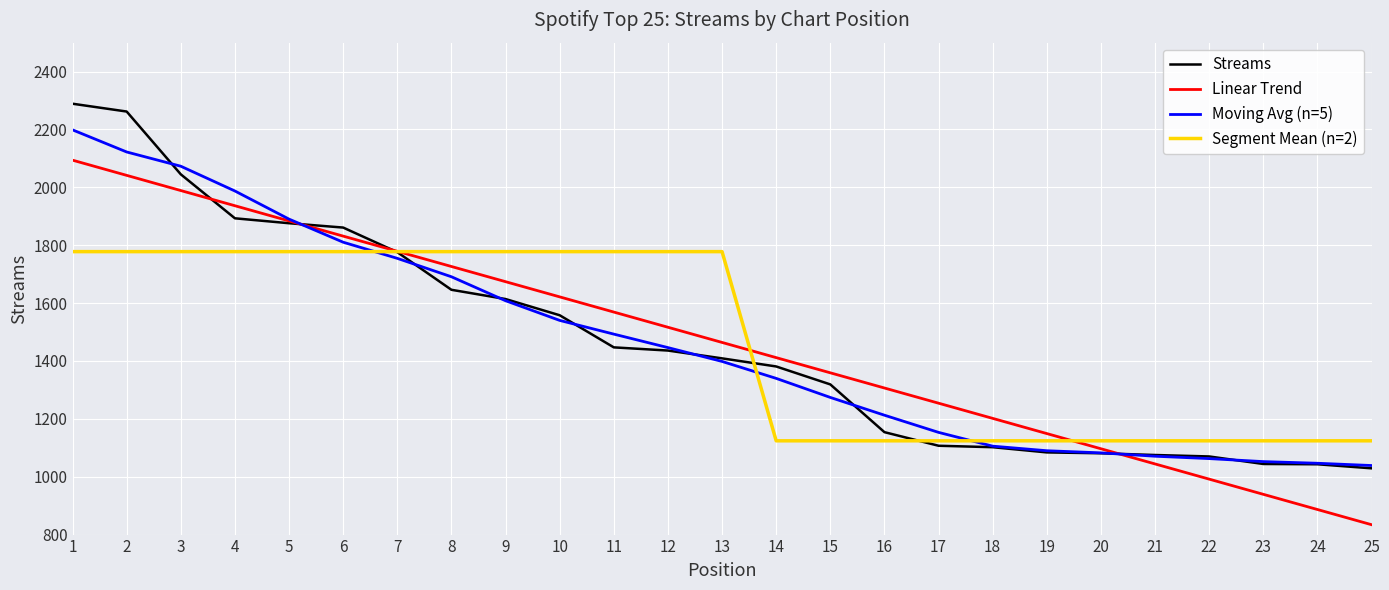

What are all the series names shown in the legend?

Streams, Linear Trend, Moving Avg (n=5), Segment Mean (n=2)